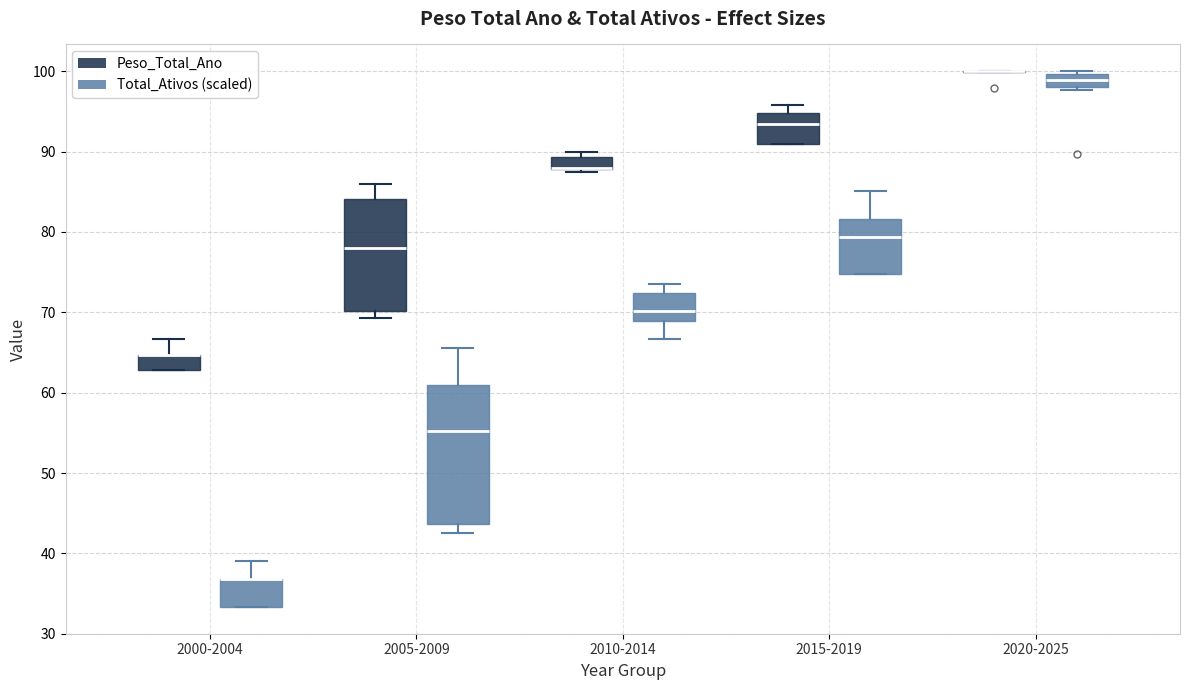

Which box is the tallest, from its lower edge to its upper edge?

2005-2009 (Total_Ativos (scaled))